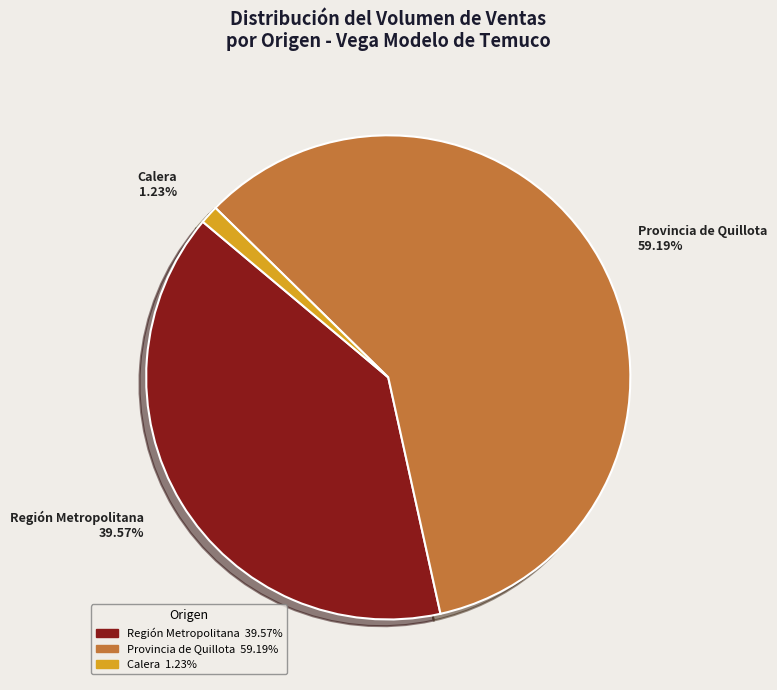

Is there a majority slice in this chart?

Yes